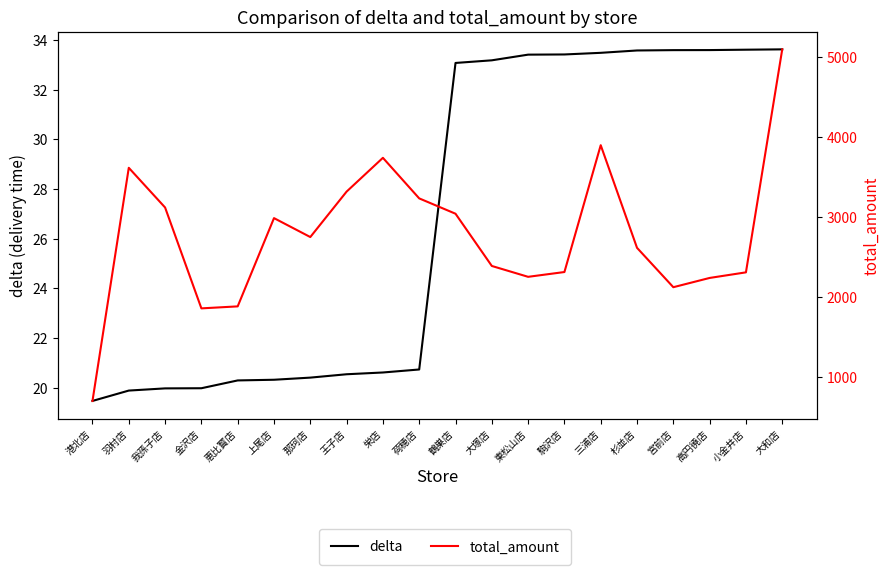

What is the approximate value of total_amount at 東松山店?

2252.0